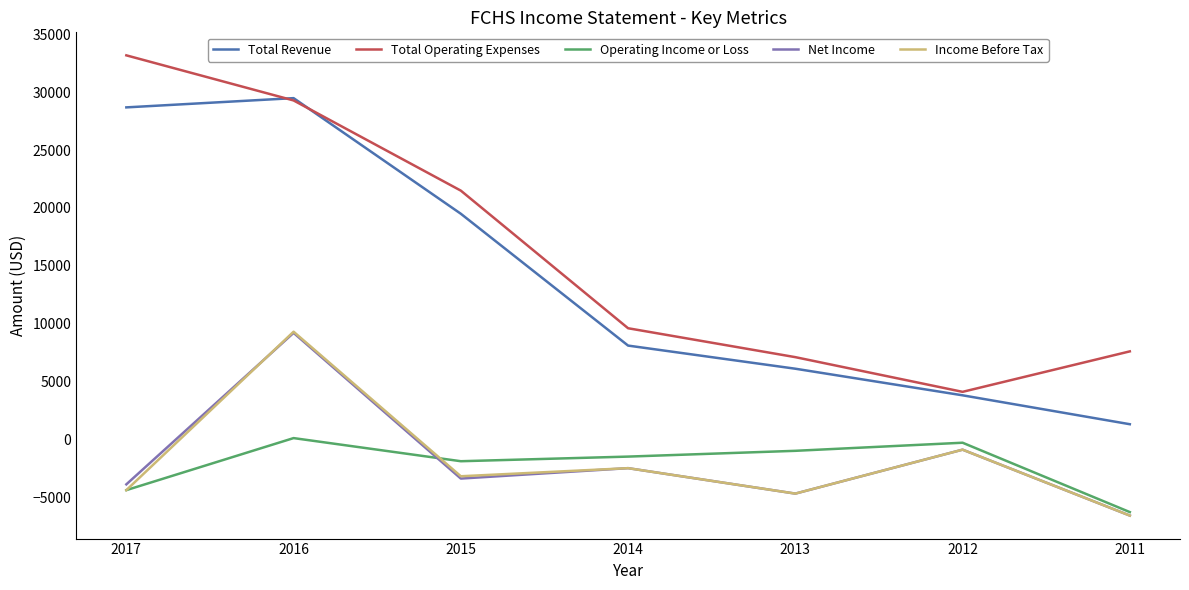

Where does the Net Income series first go above -3400?

2016